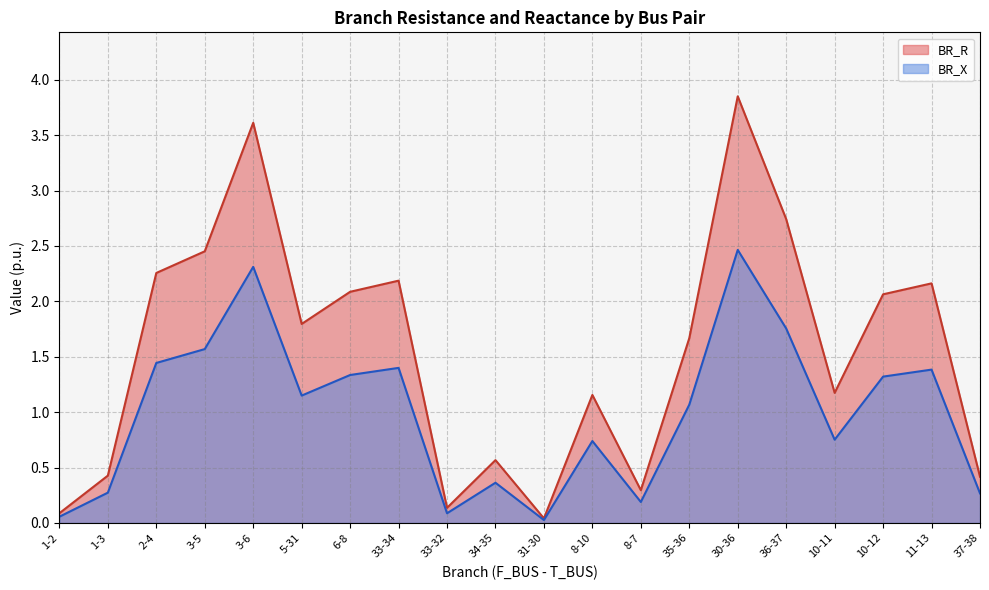

What is the value of the BR_X point at the 19th from the left?

1.4